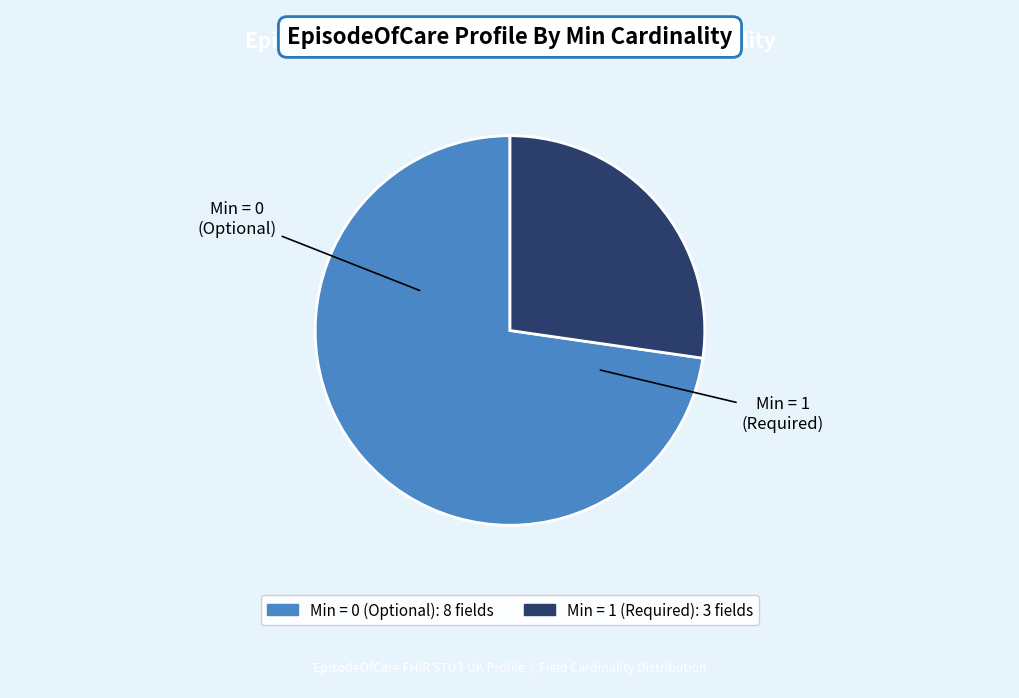

Is there any slice that represents more than half of the pie?

Yes